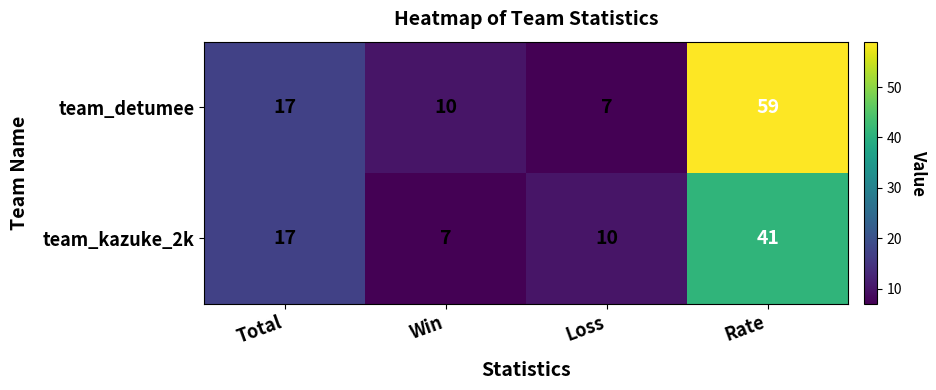

List the series in order of their peak value, lowest first.

team_kazuke_2k, team_detumee